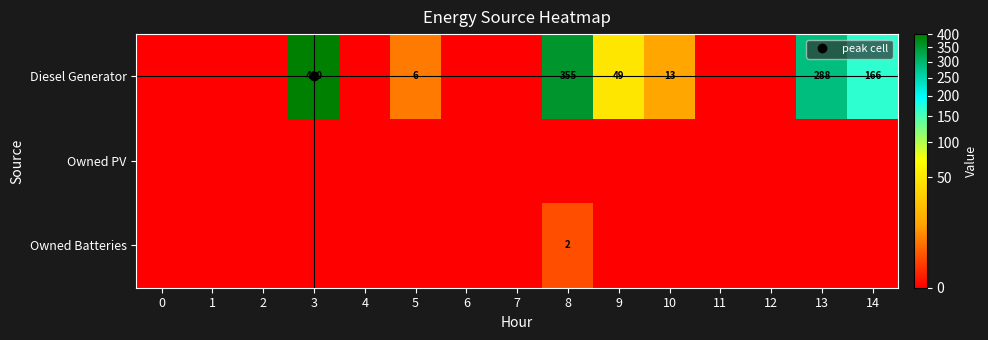

Which series has the largest total across all categories?

Diesel Generator